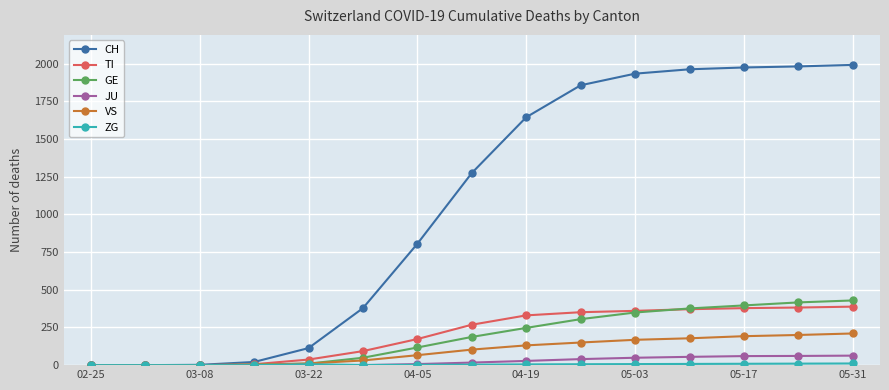

At how many categories does at least one series exceed 586?

9